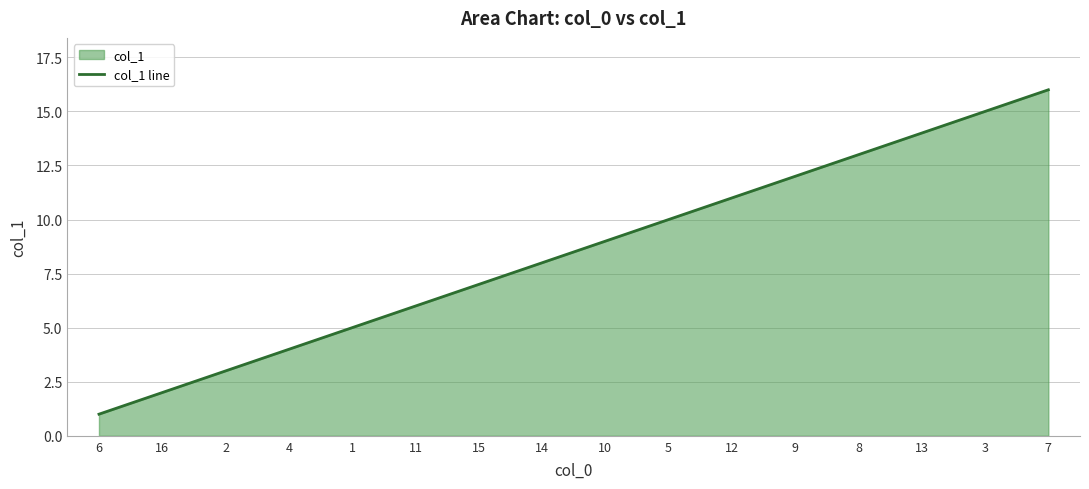

What is the value of the 2nd point from the left?

2